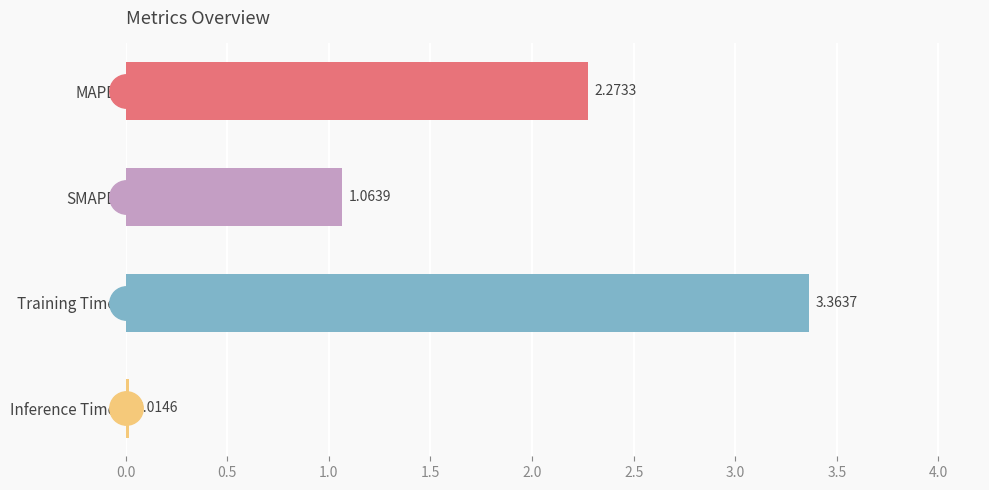

At which label is the value closest to 1?

SMAPE